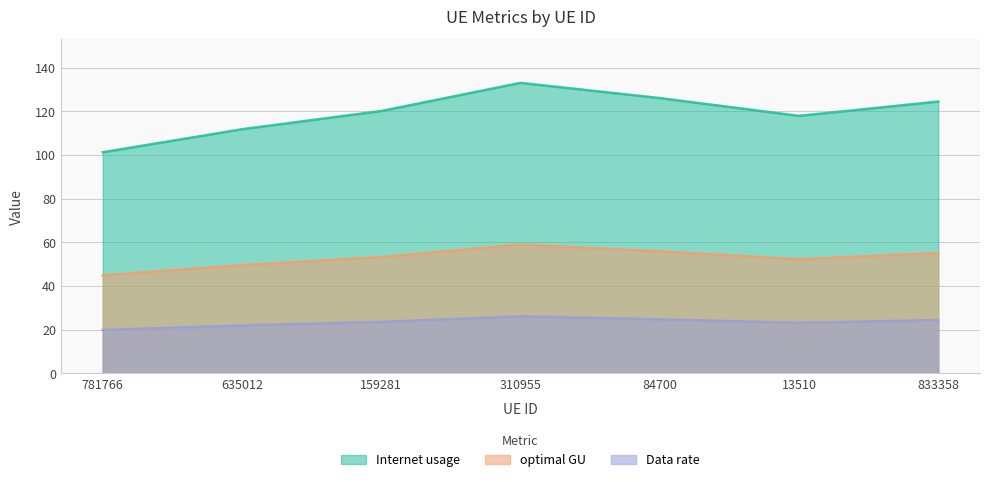

What is the total value across all series at 13510?

193.4